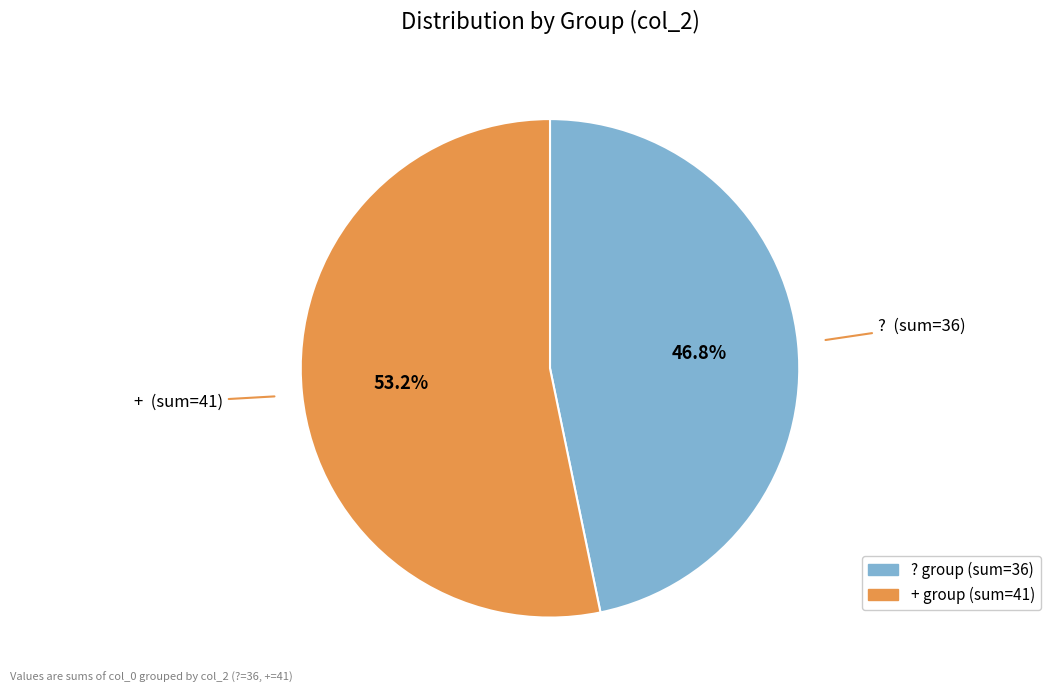

Does any single category account for the majority?

Yes